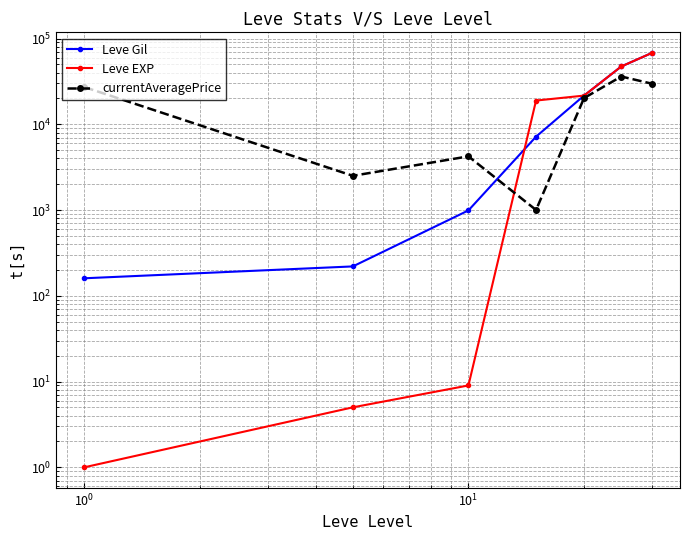

Which series ends up on top after the final intersection of Leve Gil and currentAveragePrice?

Leve Gil